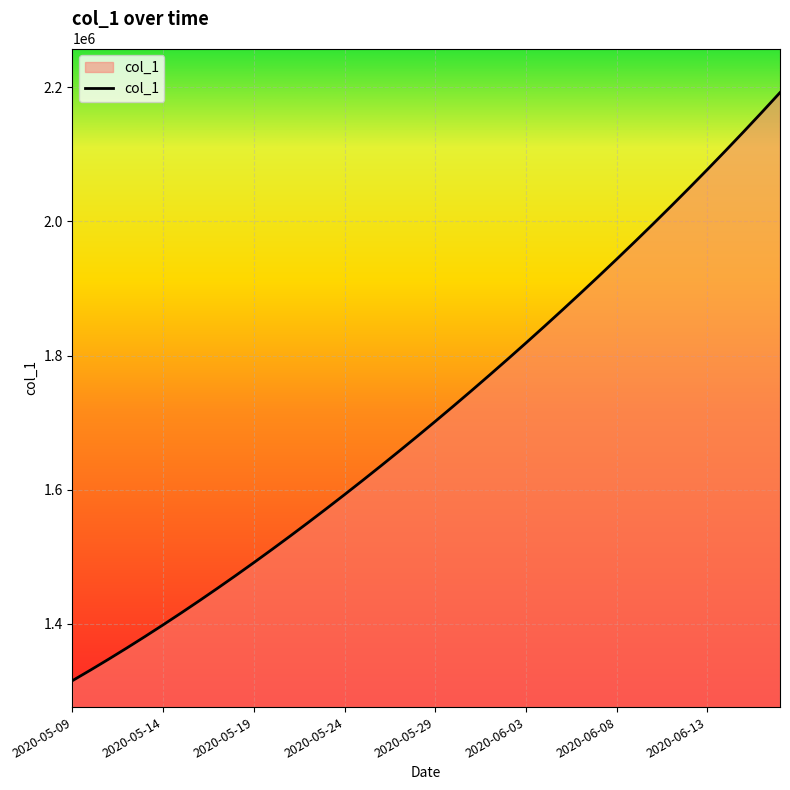

What is the greatest value displayed?

2192182.0